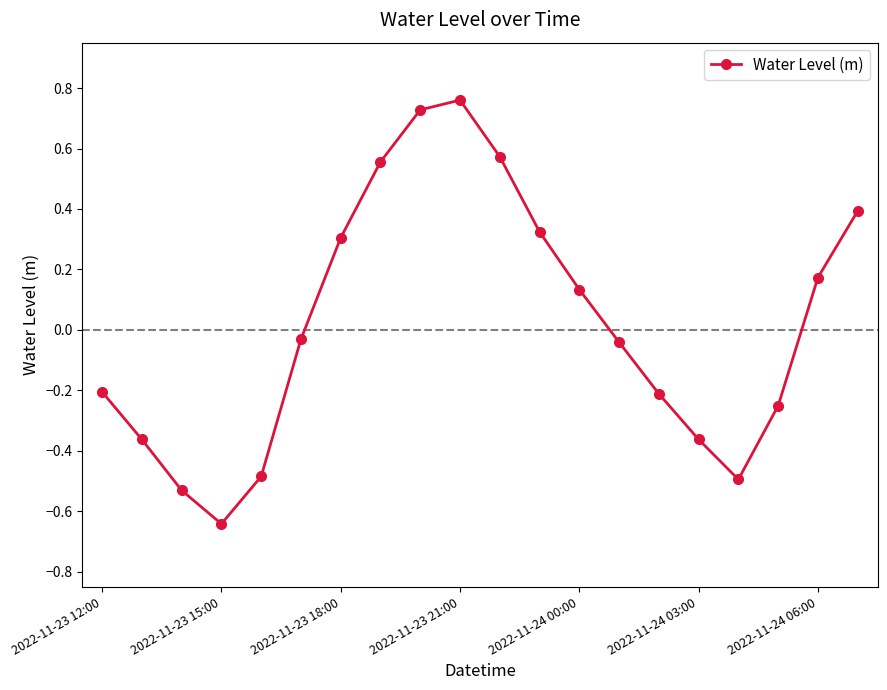

How many points are lower than both their immediate neighbors (excluding endpoints)?

2